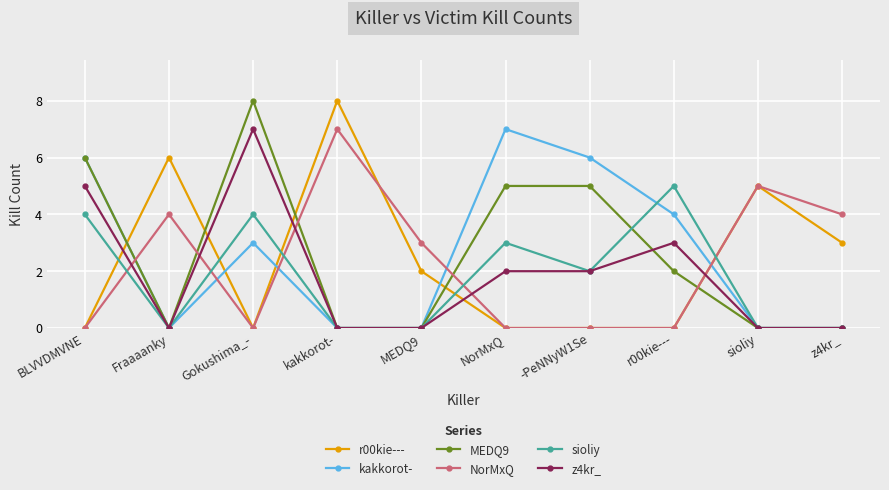

What is the highest value of the NorMxQ series?

7